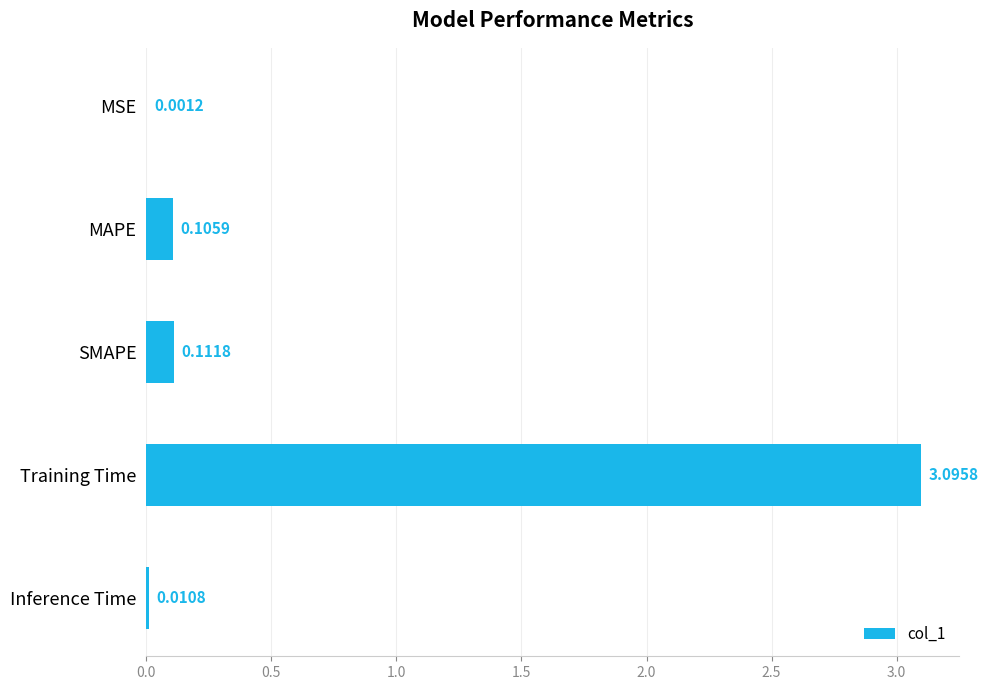

What is the sum of the values at Training Time and MSE?

3.1